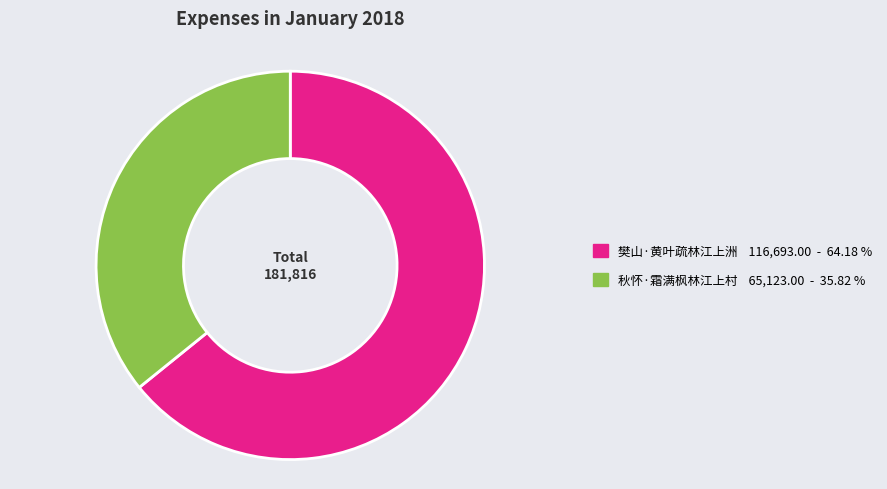

Rank the categories by value from highest to lowest.

樊山·黄叶疏林江上洲, 秋怀·霜满枫林江上村